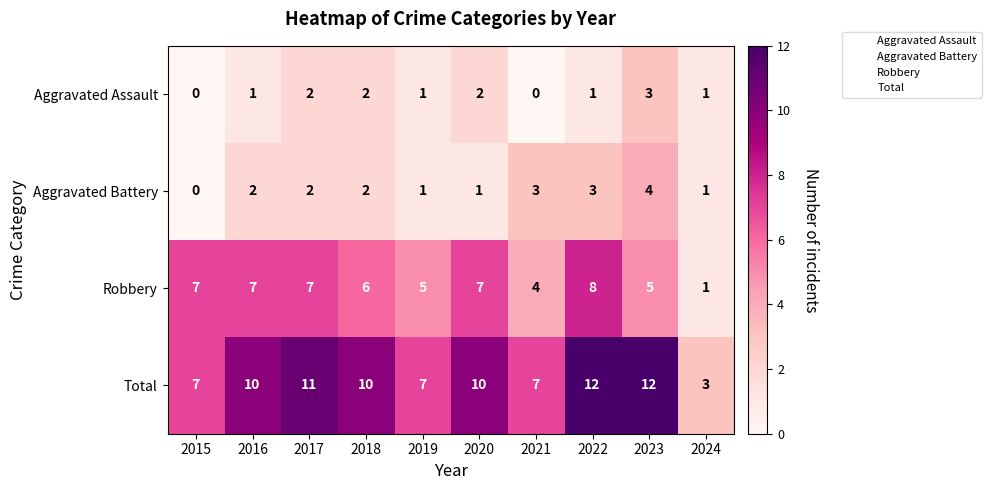

True or false: Total has a value of 16 at 2023.

False